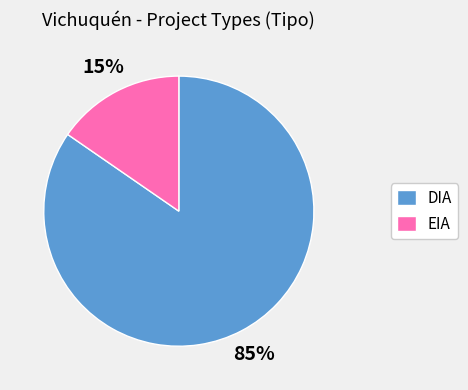

What is the smallest slice in the pie chart?

EIA